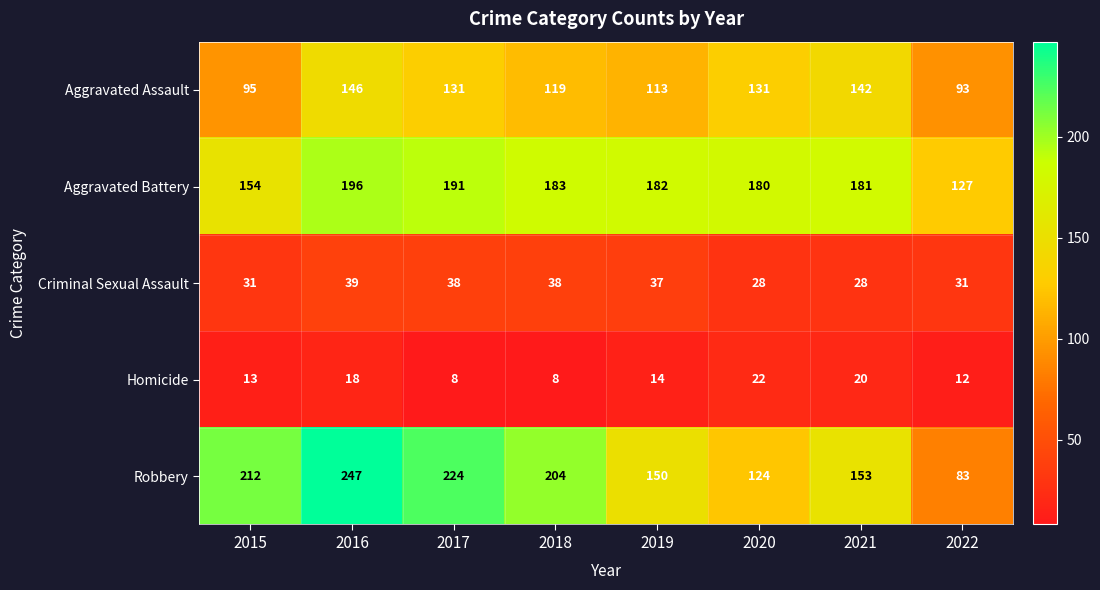

At how many categories does at least one series exceed 28?

8